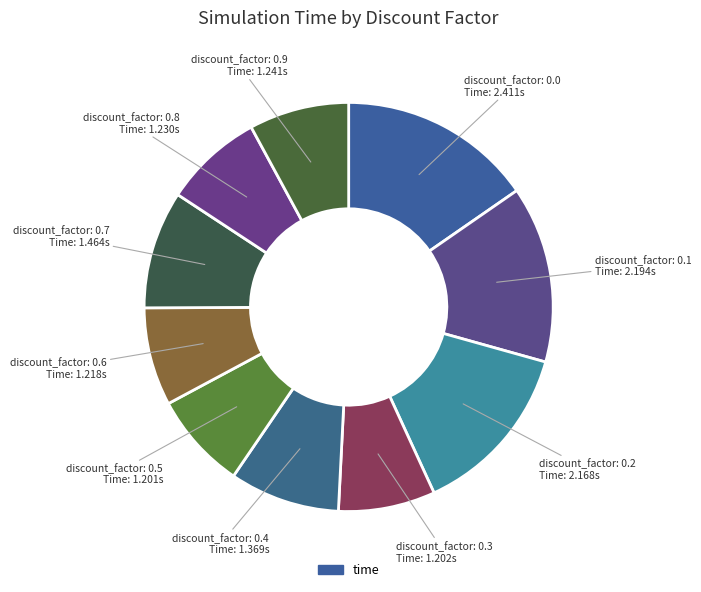

Which category has the biggest portion of the pie?

discount_factor: 0.0